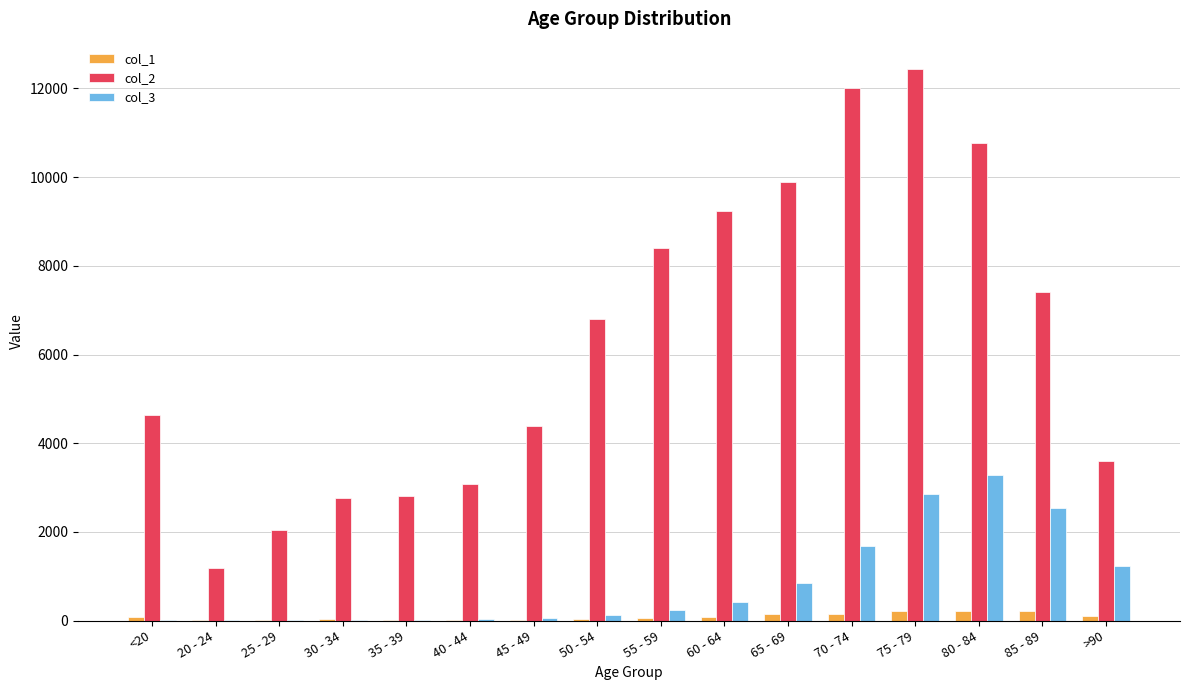

What are all the series names shown in the legend?

col_1, col_2, col_3